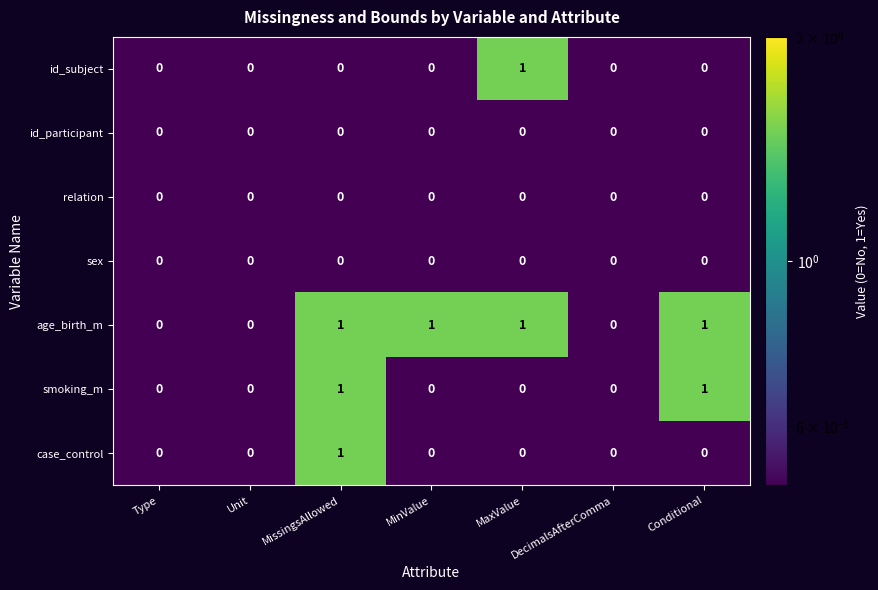

The value of relation at MaxValue is 0. True or false?

True